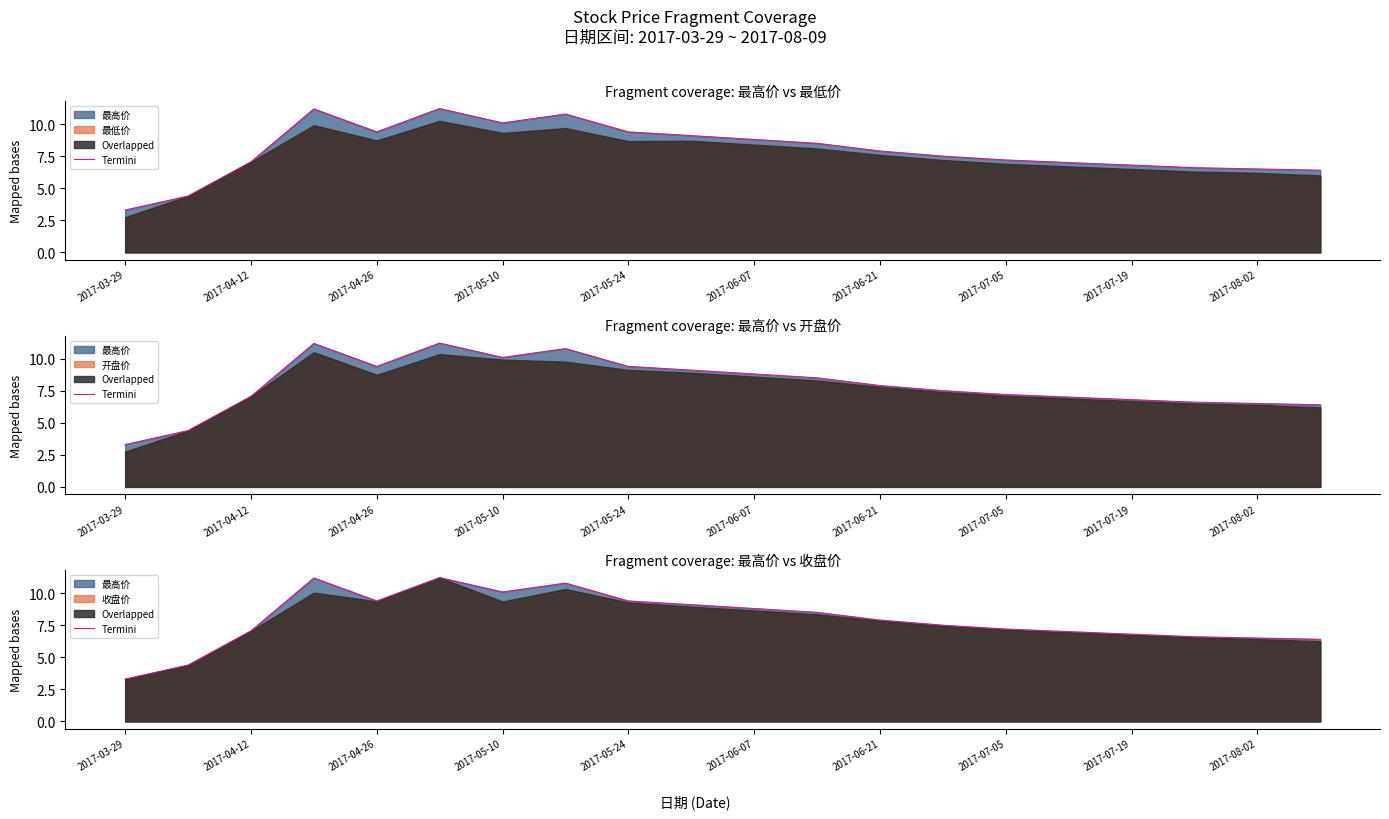

Is it true that the value at 17 is 11.7?

False